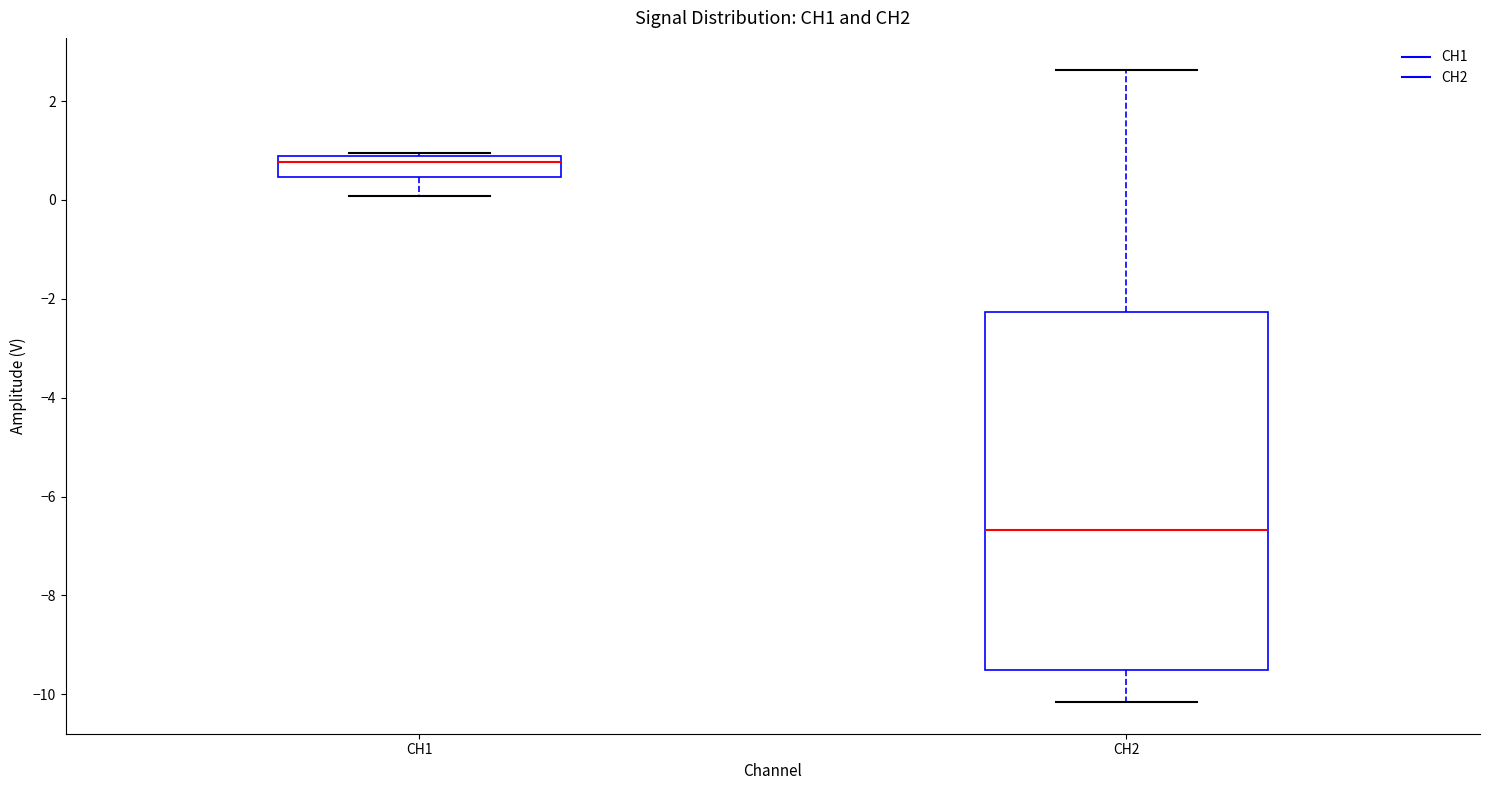

Reading left to right, transcribe this box plot: for each box, give where its median line is, the range the box spans, and where its two whiskers end, as read against the y-axis. The values are not printed on the chart, so give them approximately, as read against the axis.

CH1: median 0.8 (just below the box's upper edge), box 0.4 to 0.8, whiskers 0.0 to 1.0
CH2: median -6.6, box -9.6 to -2.2, whiskers -10.2 to 2.6